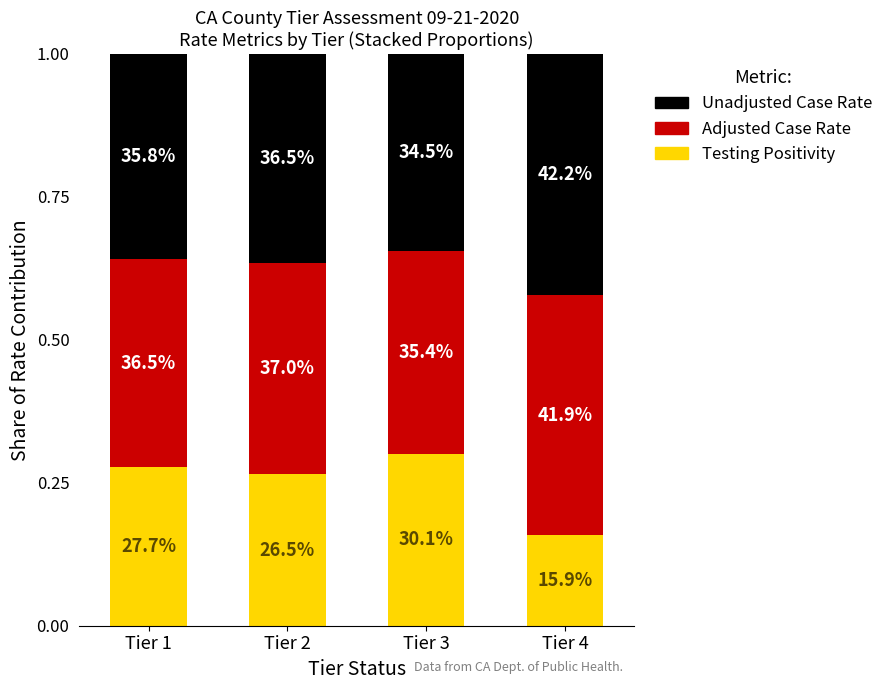

What are all the series names shown in the legend?

Unadjusted Case Rate, Adjusted Case Rate, Testing Positivity